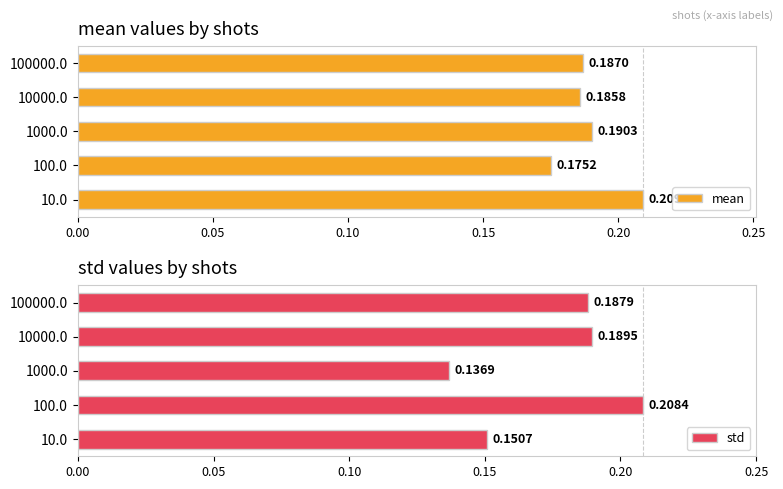

List the labels in order of mean value, smallest first.

100.0, 10000.0, 100000.0, 1000.0, 10.0